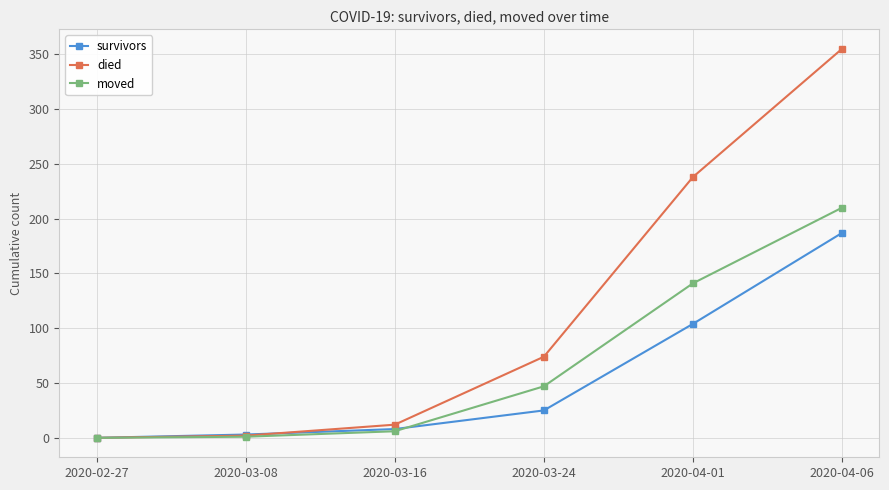

List the series in order of their peak value, highest first.

died, moved, survivors